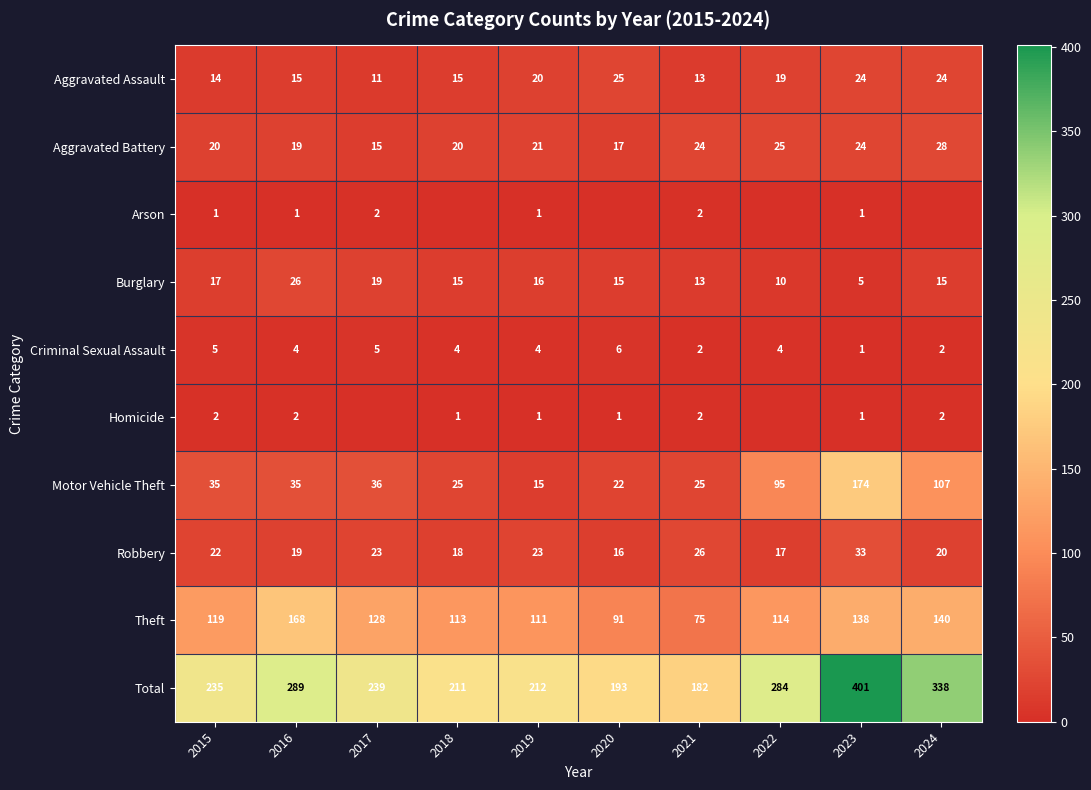

What is the difference between the Criminal Sexual Assault values at 2022 and 2023?

3